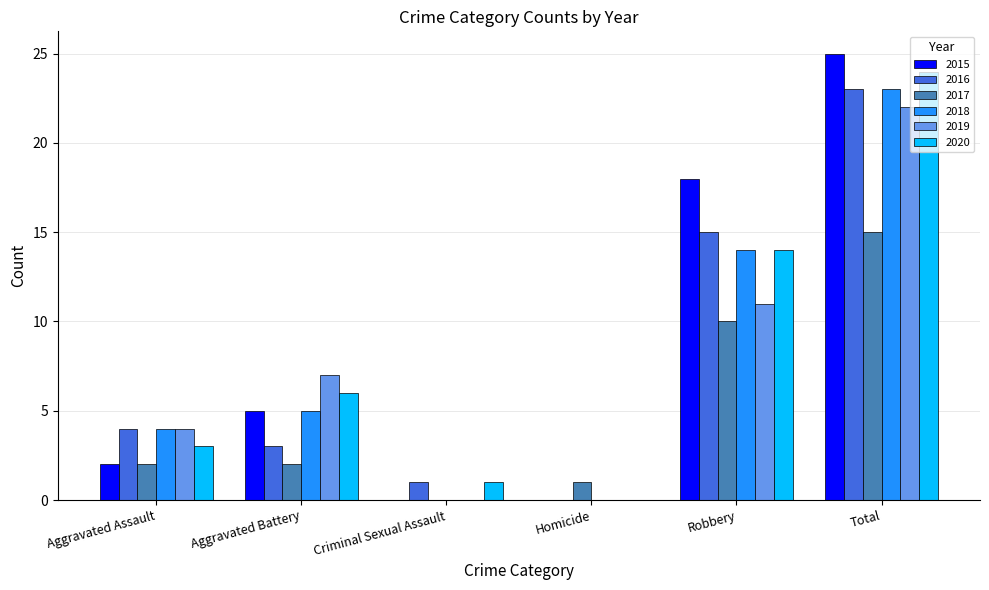

How many categories are shown in the chart?

6